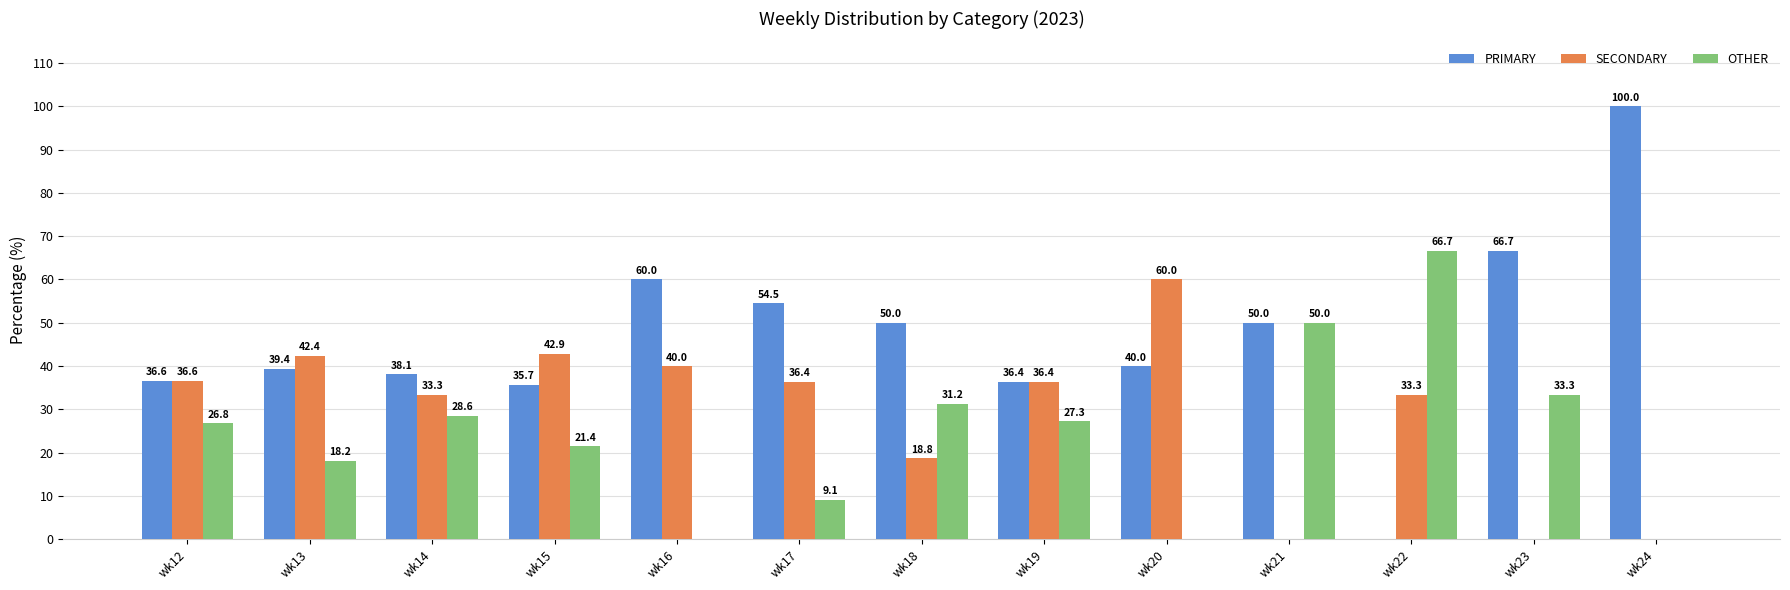

What is the sum of the OTHER values at wk20 and wk12?

26.8